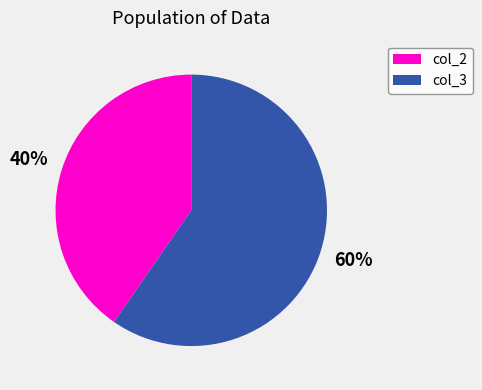

What is the smallest slice in the pie chart?

col_2